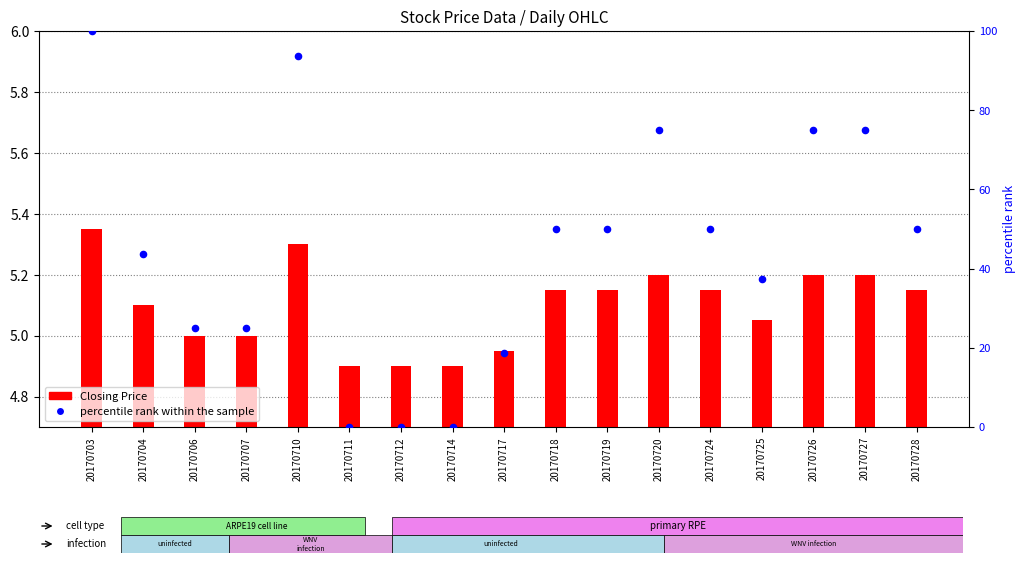

Which series has the largest Y range (max minus min)?

percentile rank within the sample